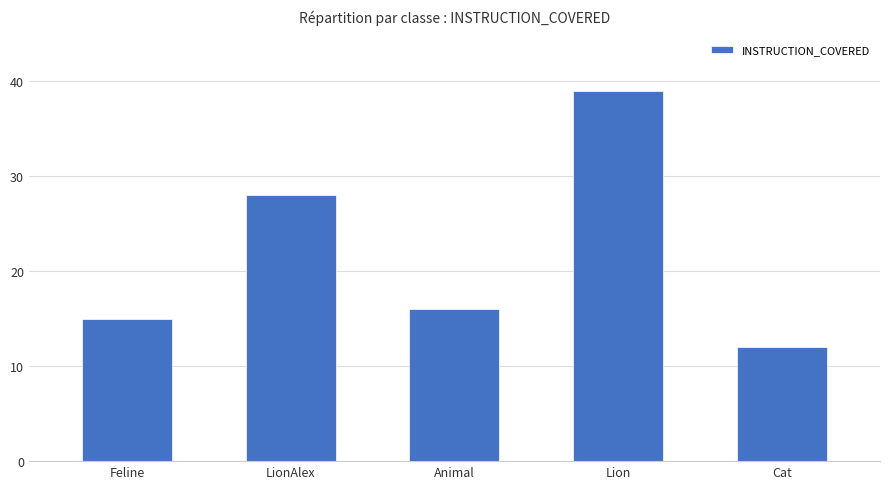

What is the difference between the maximum and minimum values?

27